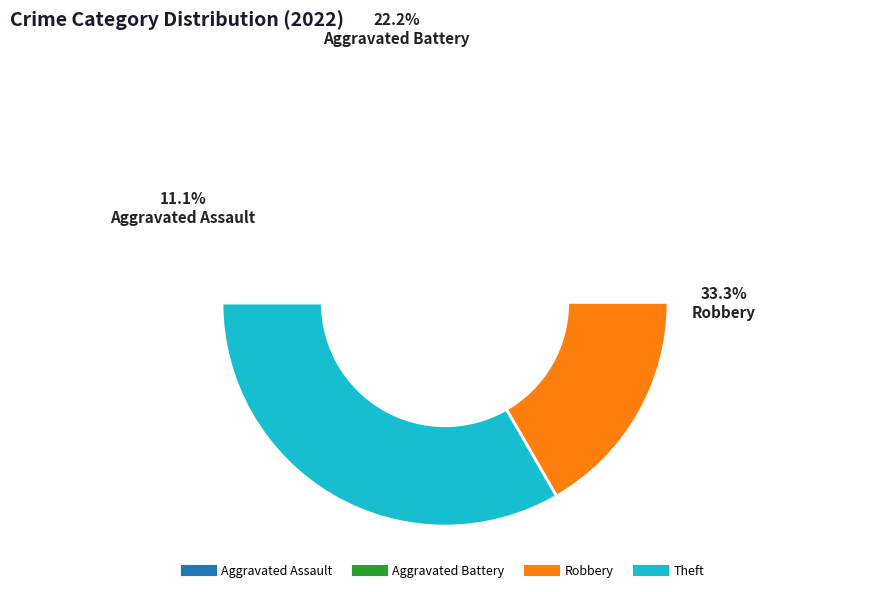

Rank the categories by value from lowest to highest.

Aggravated Assault, Aggravated Battery, Robbery, Theft